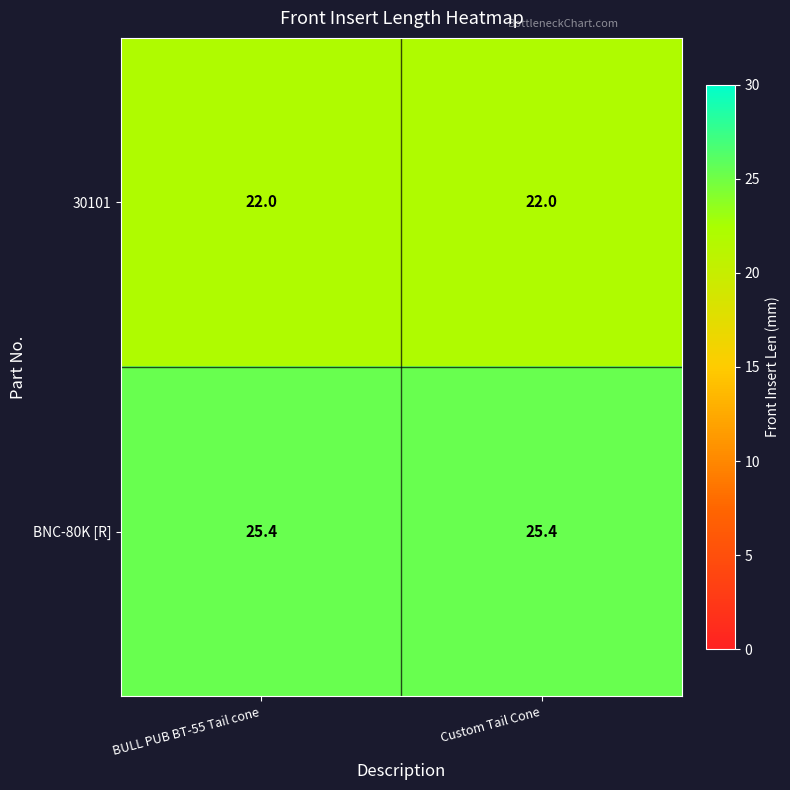

Is the value of 30101 at Custom Tail Cone greater than the value of BNC-80K [R] at BULL PUB BT-55 Tail cone?

No